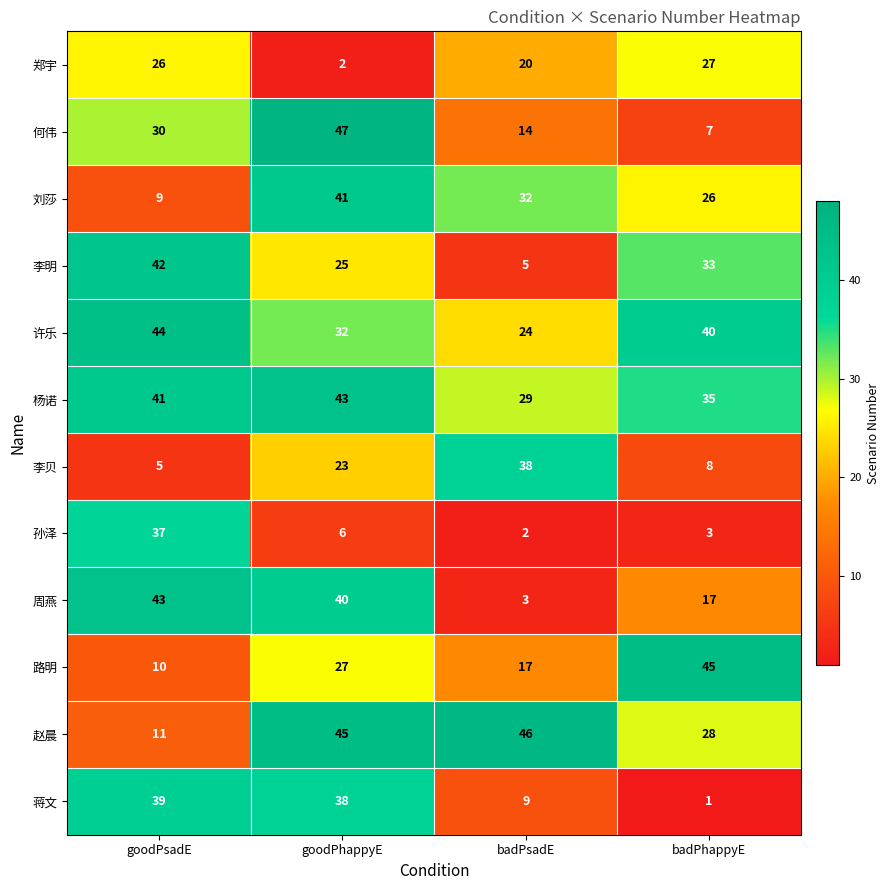

Between goodPhappyE and badPhappyE, which series saw the biggest shift?

何伟